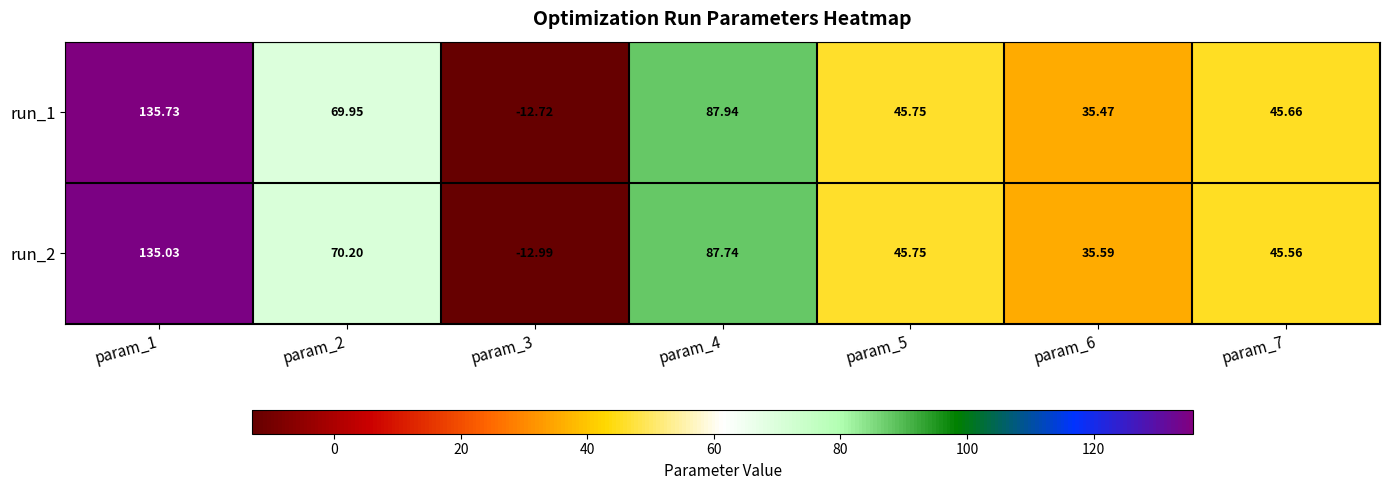

Is the value of run_1 at param_3 greater than the value of run_2 at param_3?

Yes